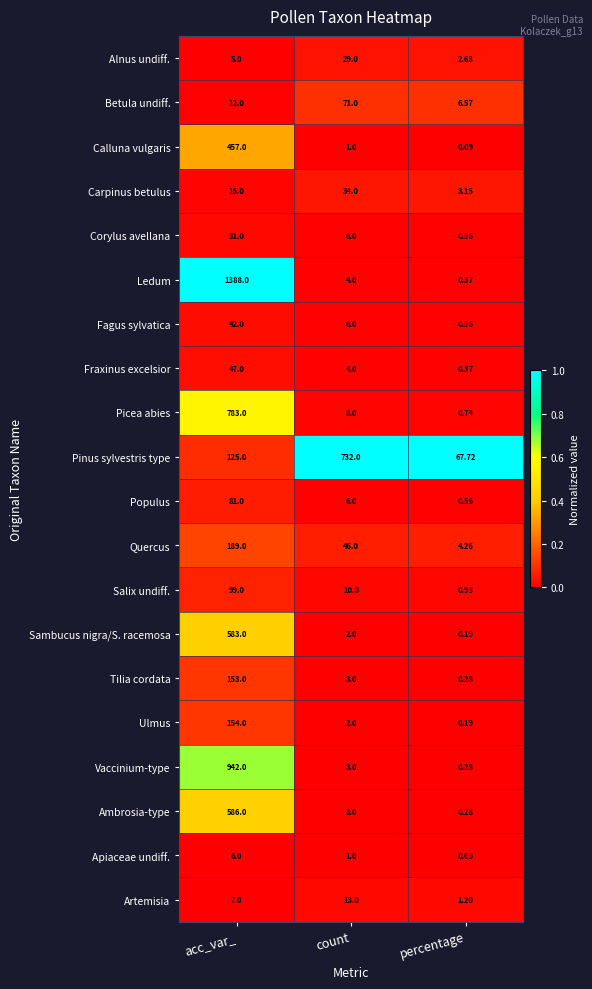

At which category does the chart reach its peak across all series?

acc_var_